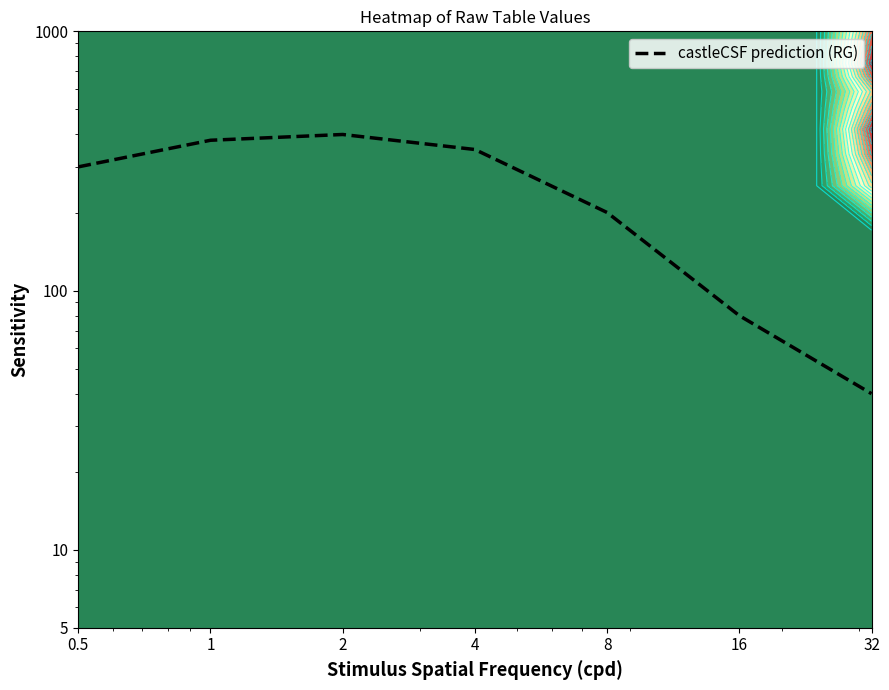

What is the difference between the values at 4 and 2?

50